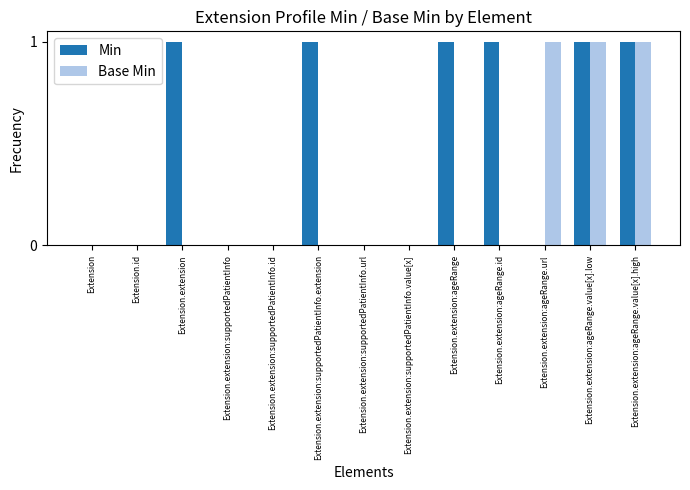

Which series changed the most between Extension and Extension.extension:supportedPatientInfo.extension?

Min